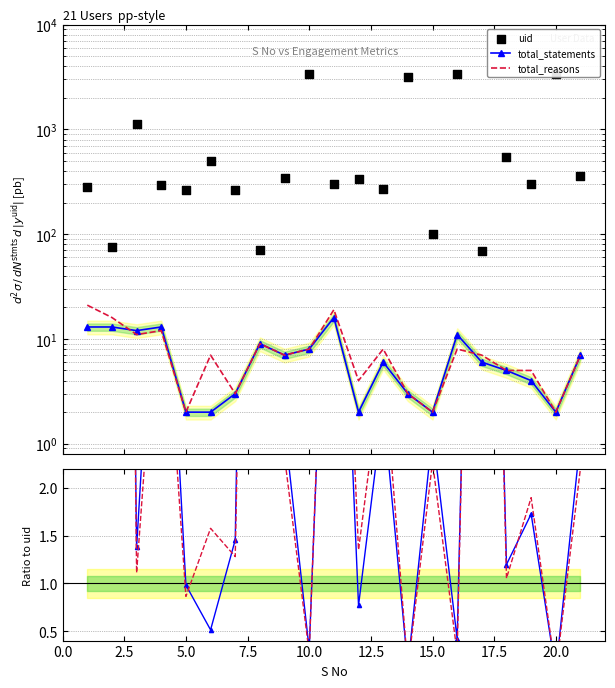

Which series contains the highest Y value?

uid